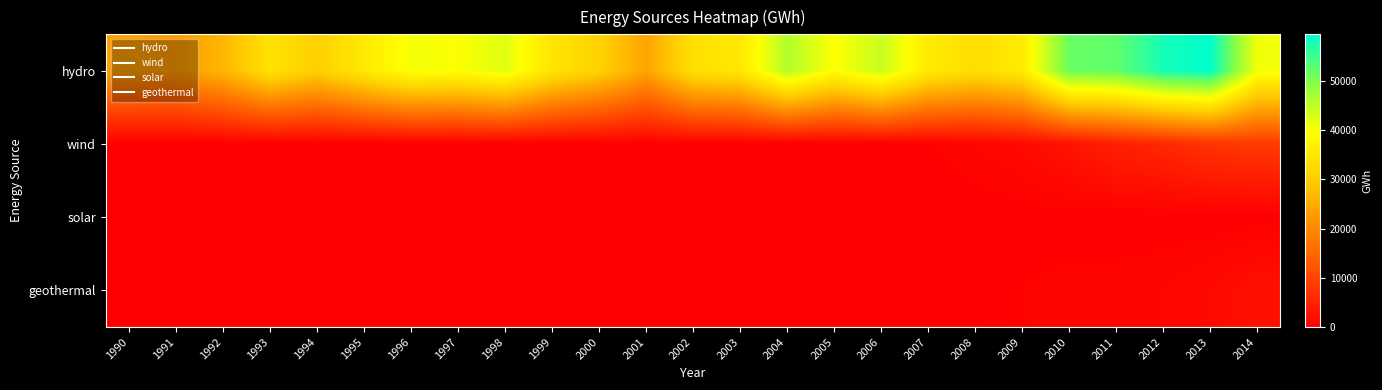

Which has a higher value, 2001 or 1999?

1999